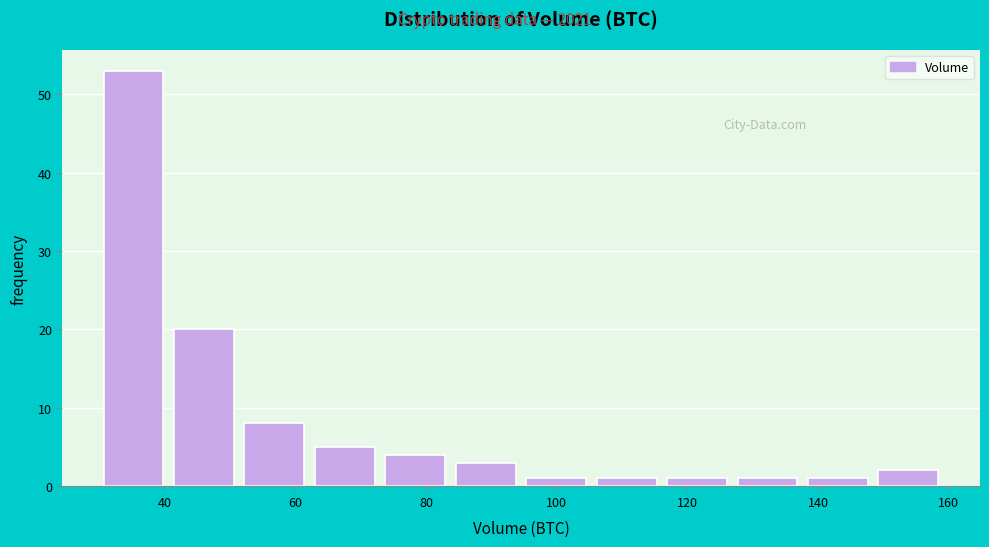

Reading left to right, transcribe this chart: for each bar, give the range it covers on the x-axis and its height. Neither the bar edges nor the heights are printed on the chart, so give them approximately, as read against the axes.

30 to 42: 53
42 to 52: 20
52 to 64: 8
64 to 74: 5
74 to 84: 4
84 to 96: 3
96 to 106: 1
106 to 116: 1
116 to 128: 1
128 to 138: 1
138 to 150: 1
150 to 160: 2